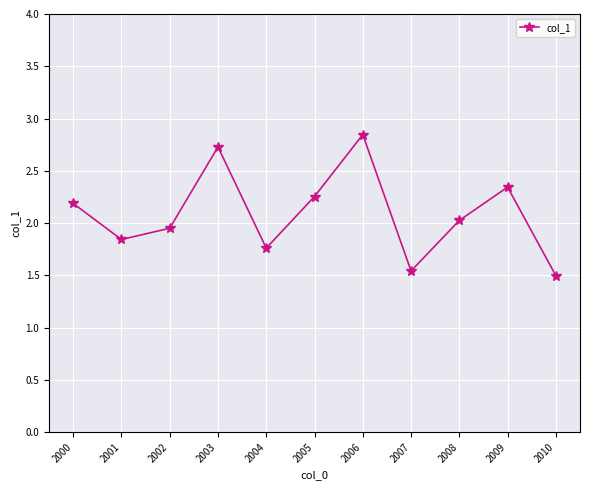

Which has a higher value, 2010 or 2006?

2006